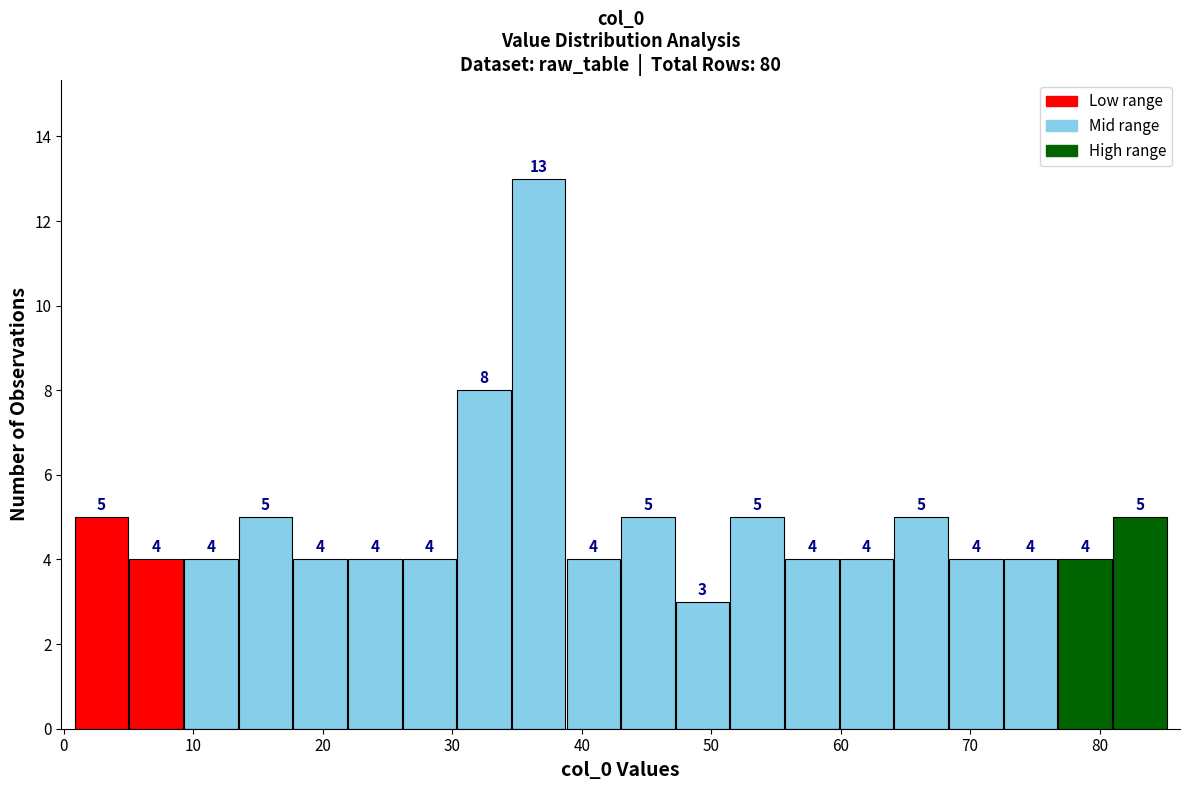

Over which range of the x-axis is the bar tallest?

35 to 39